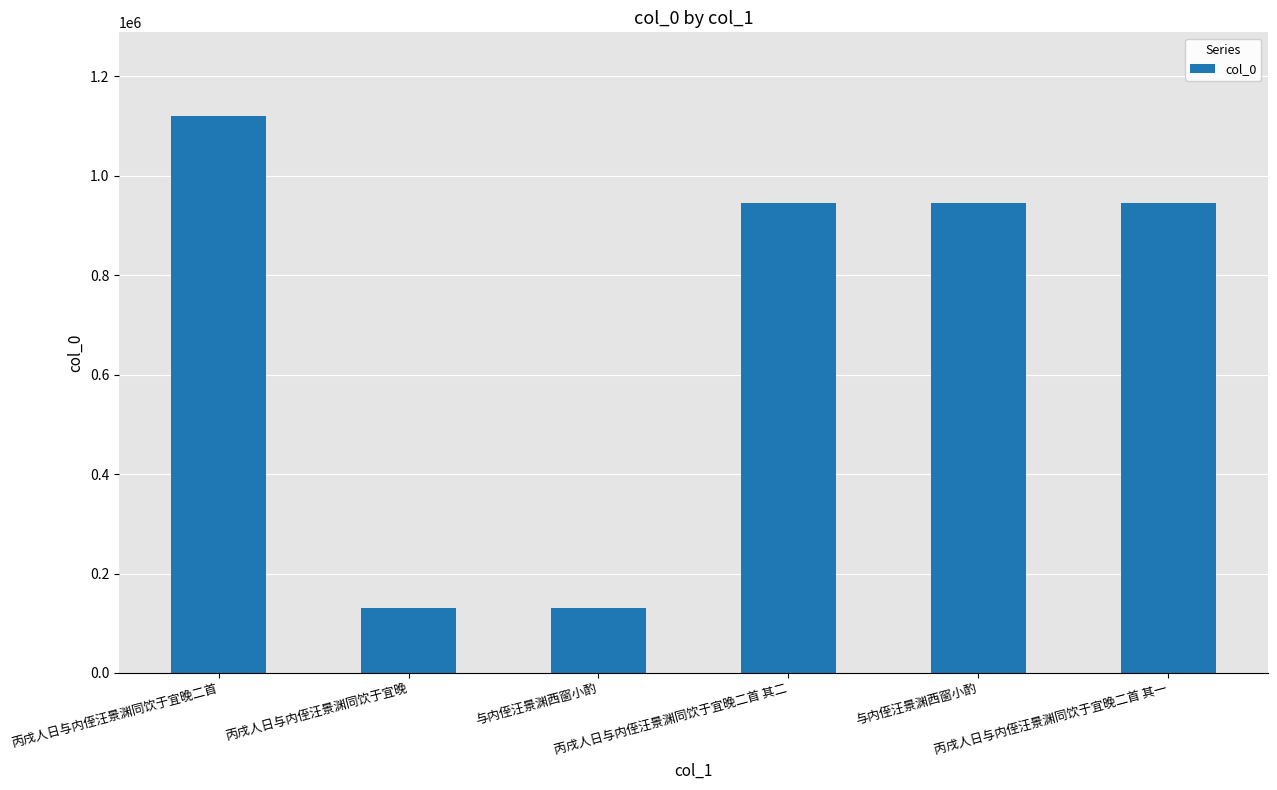

At which label is the value closest to 625503?

丙戌人日与内侄汪景渊同饮于宜晚二首 其二